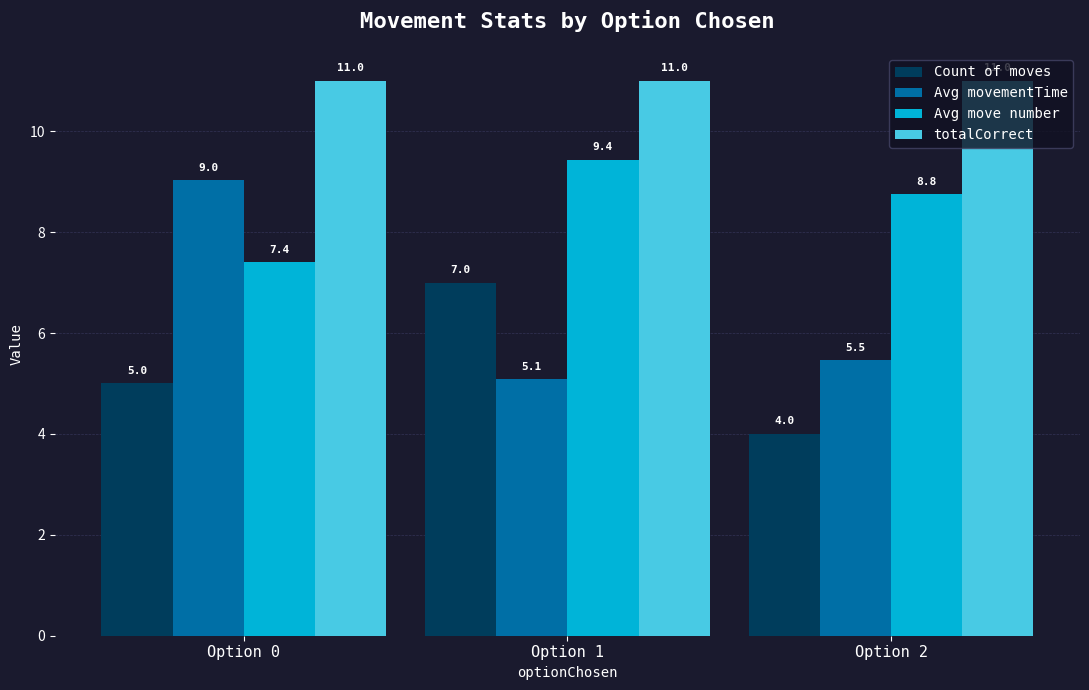

Is the value of Avg move number at Option 1 greater than the value of totalCorrect at Option 2?

No